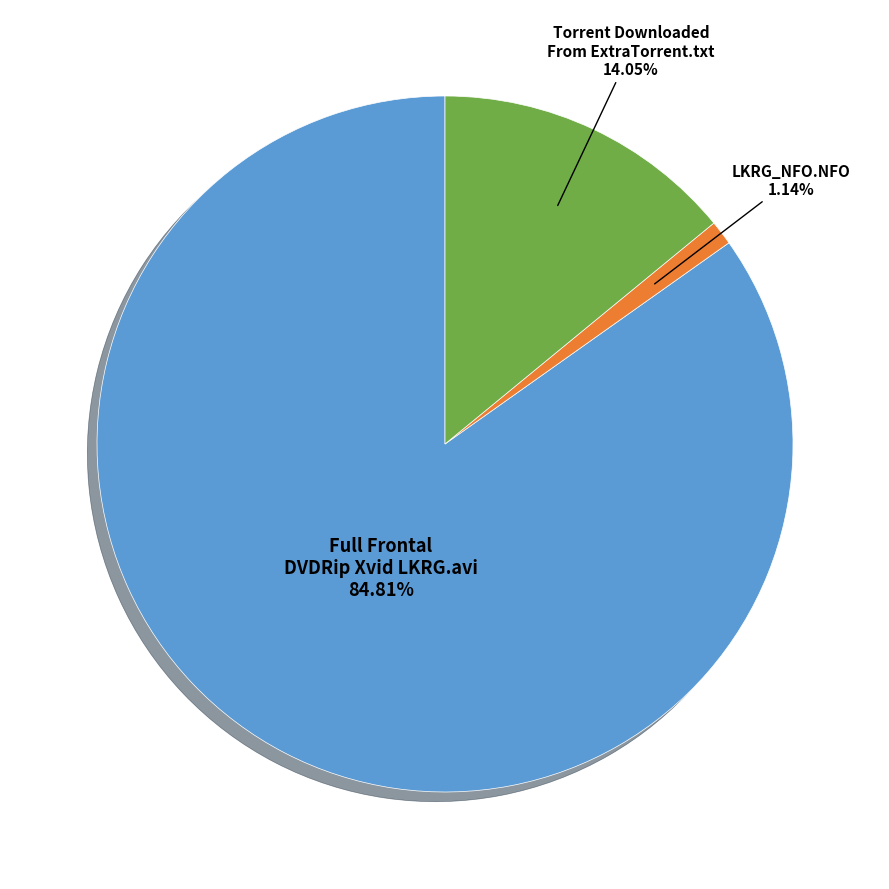

Is there a majority slice in this chart?

Yes